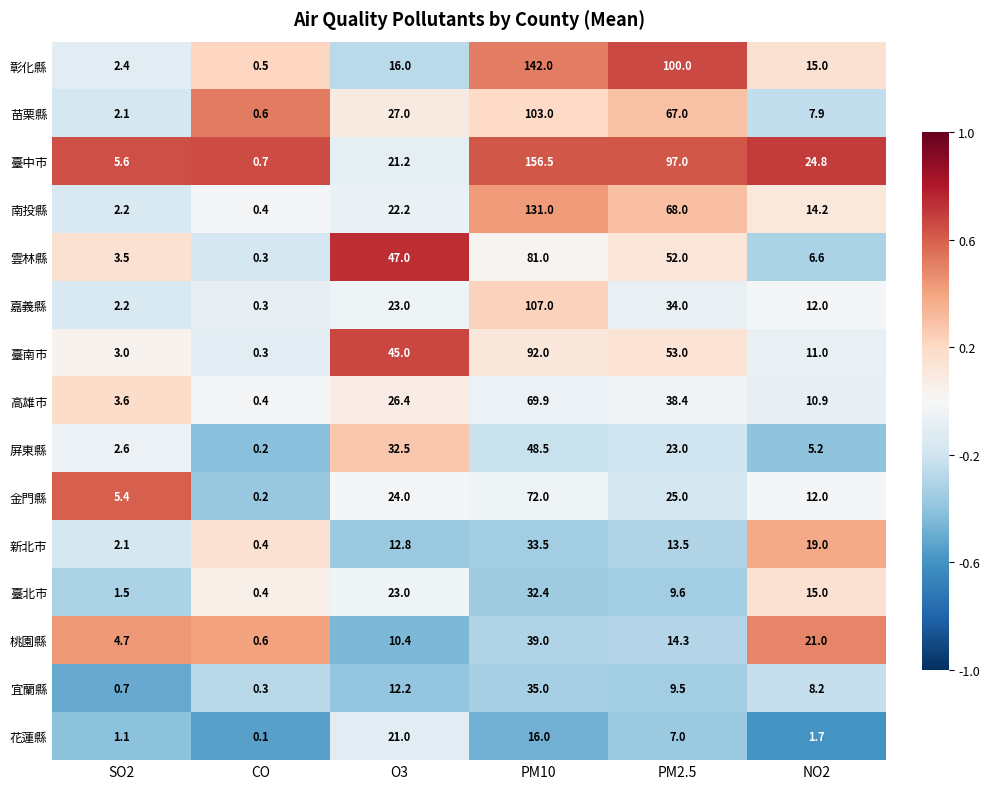

Which series has the widest spread of values?

臺中市